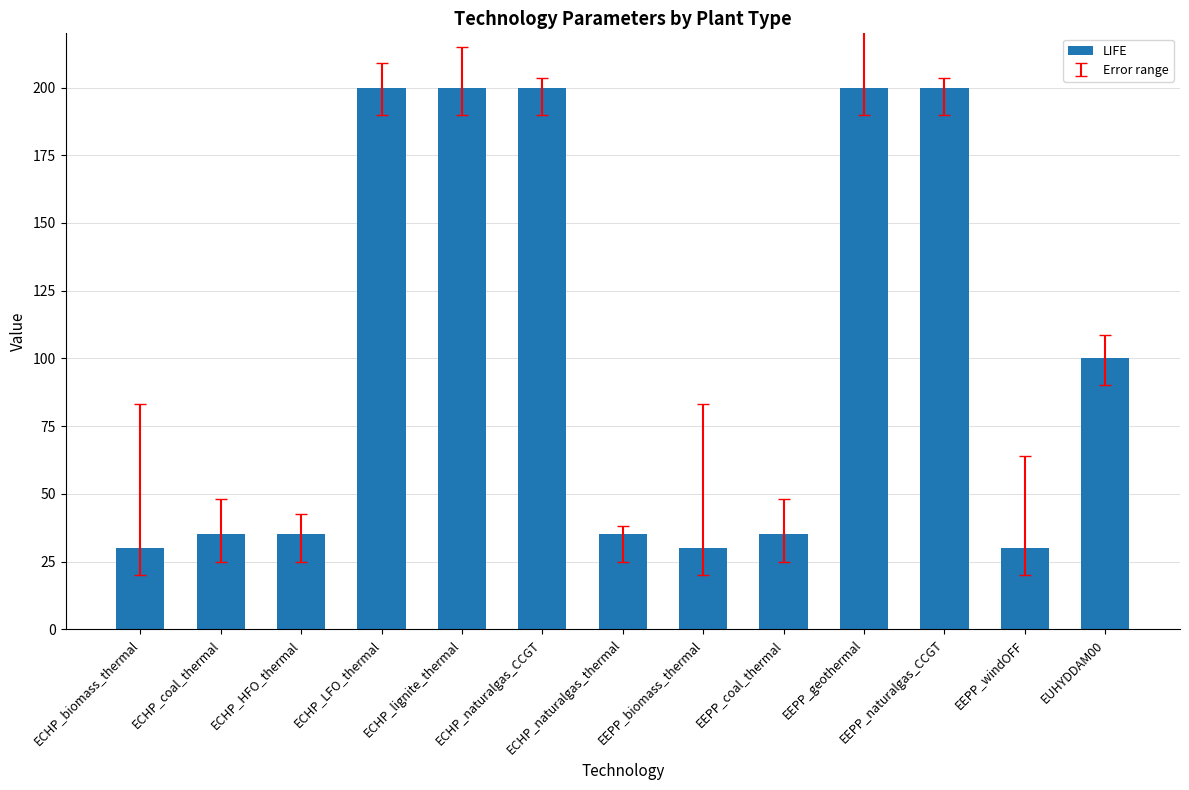

Where is the data nearest to the value 115?

EUHYDDAM00